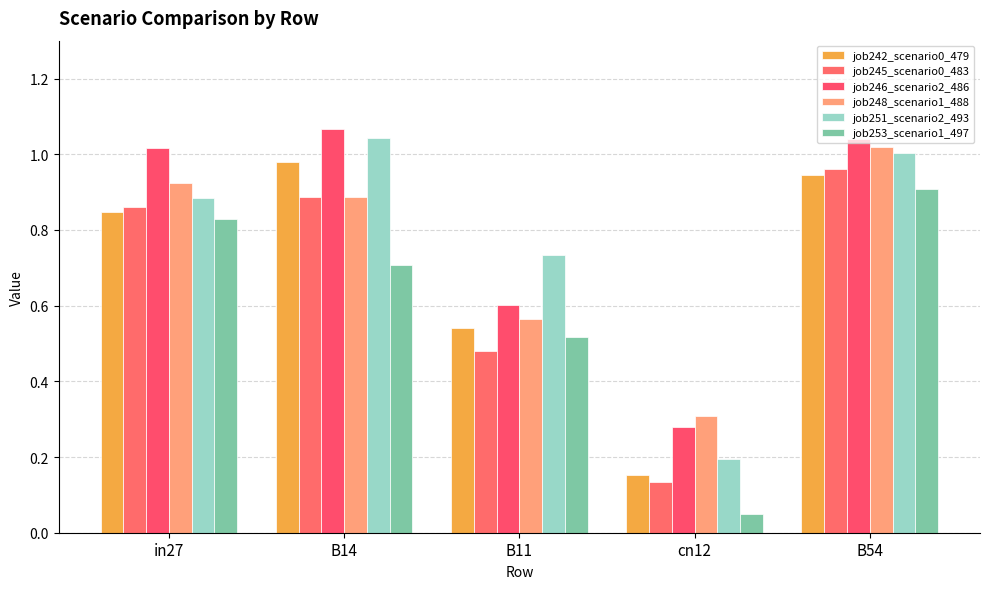

List the series in order of their peak value, lowest first.

job253_scenario1_497, job245_scenario0_483, job242_scenario0_479, job248_scenario1_488, job251_scenario2_493, job246_scenario2_486